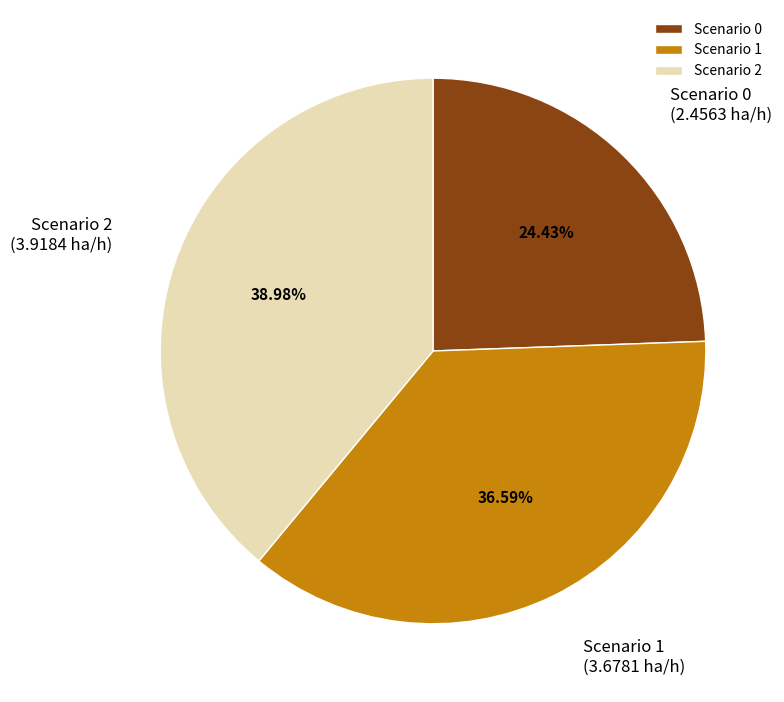

Is Scenario 2 the majority of the pie?

No